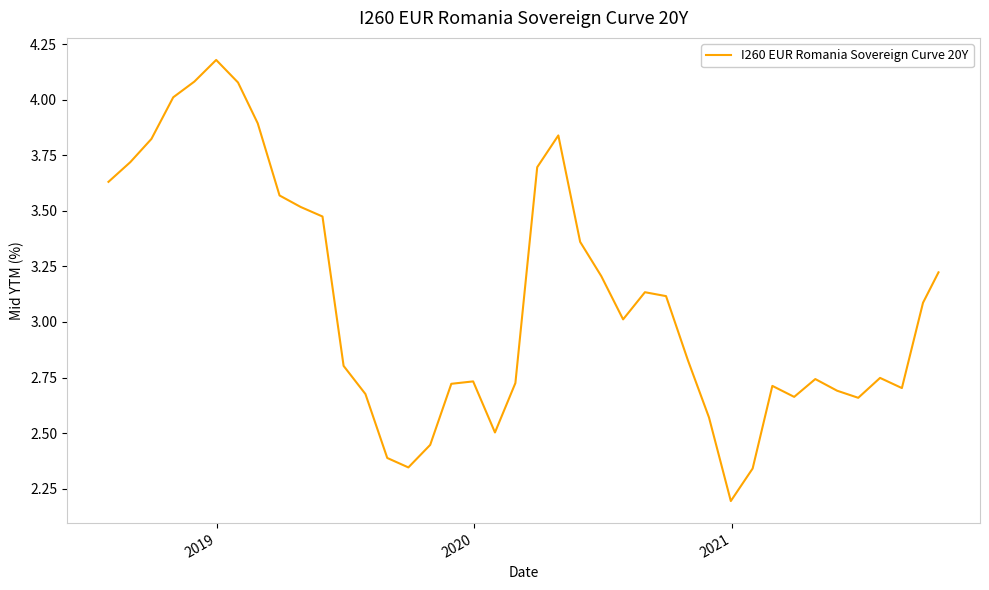

How many lines are shown in the chart?

1